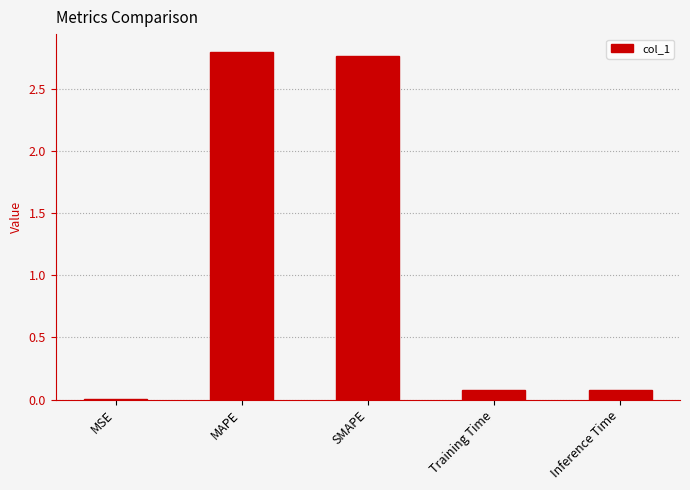

The value at SMAPE is 2.8. True or false?

True